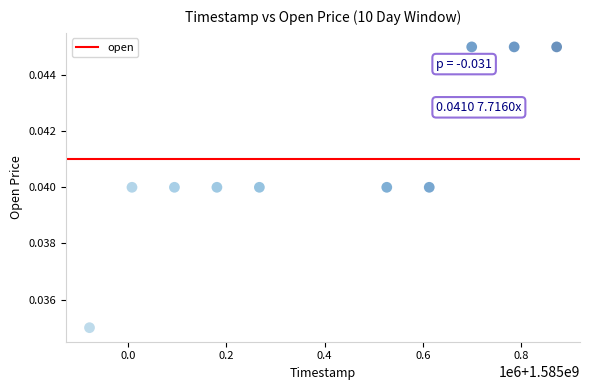

What is the average X value?

1585396800.0